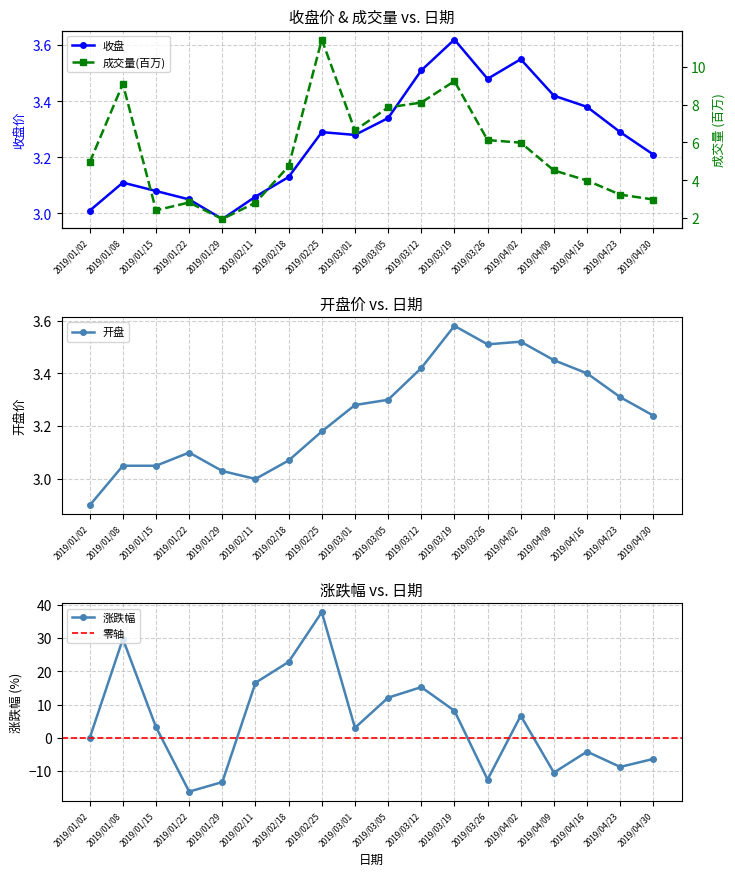

How many values in the 收盘 series exceed 3?

17